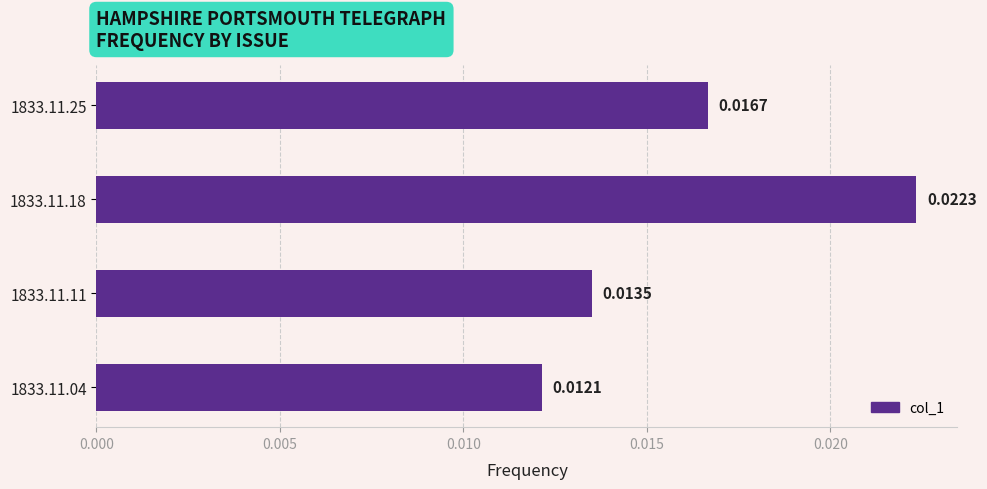

Rank the categories by value from lowest to highest.

1833.11.04, 1833.11.11, 1833.11.25, 1833.11.18